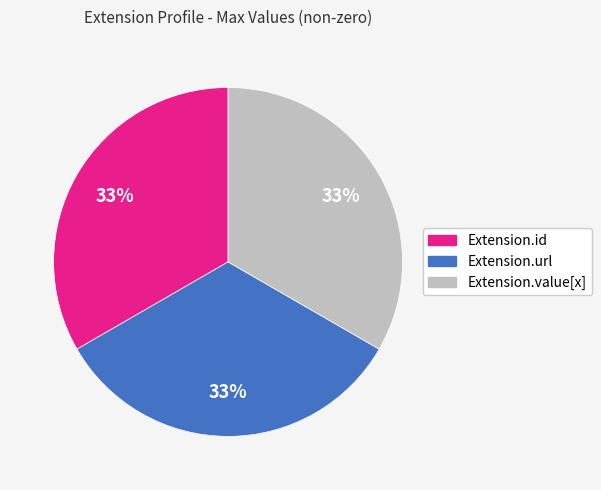

Is the sum of Extension.value[x] and Extension.id greater than half?

Yes